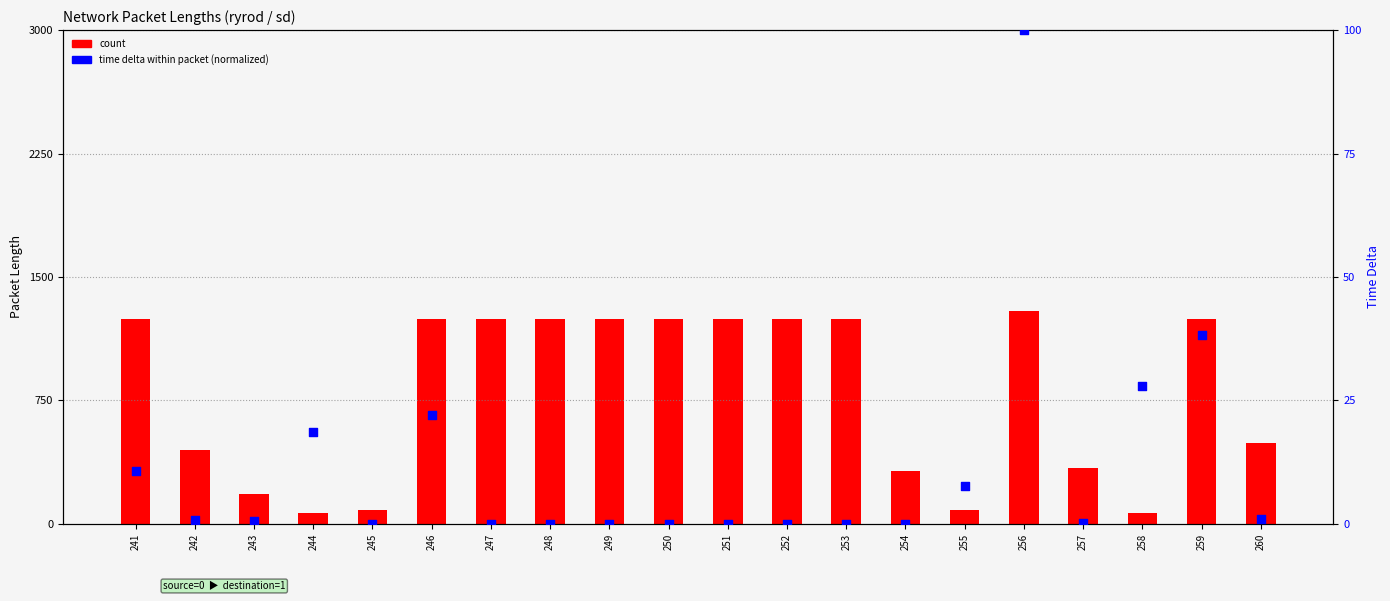

Which series has the largest total across all categories?

count